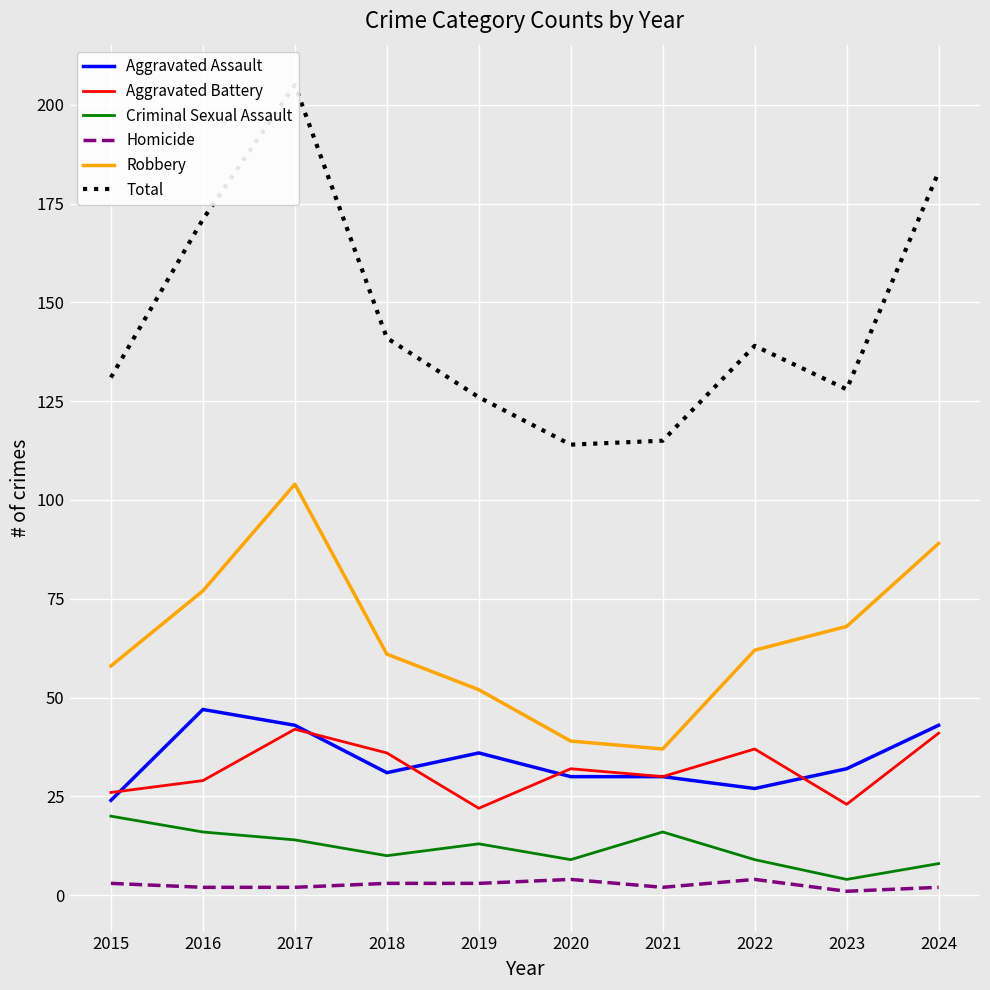

What is the difference between the Aggravated Assault values at 2020 and 2023?

2